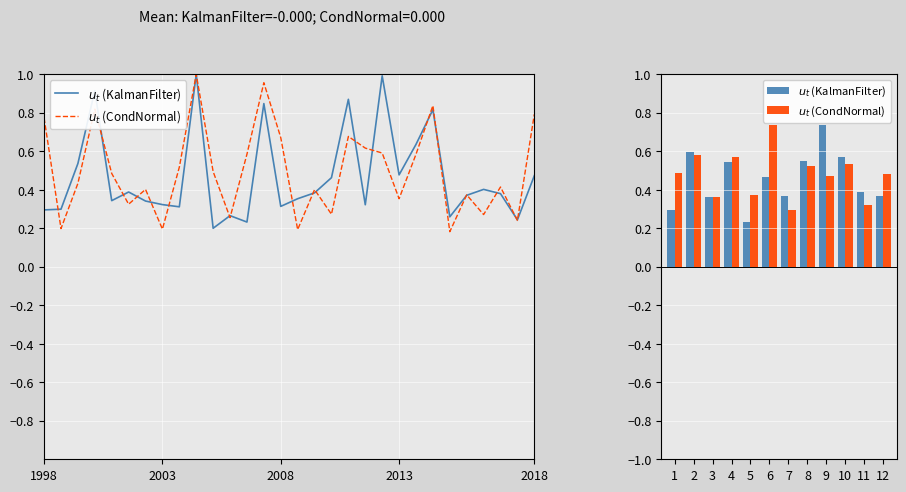

What are all the series names shown in the legend?

$u_t$ (KalmanFilter), $u_t$ (CondNormal)